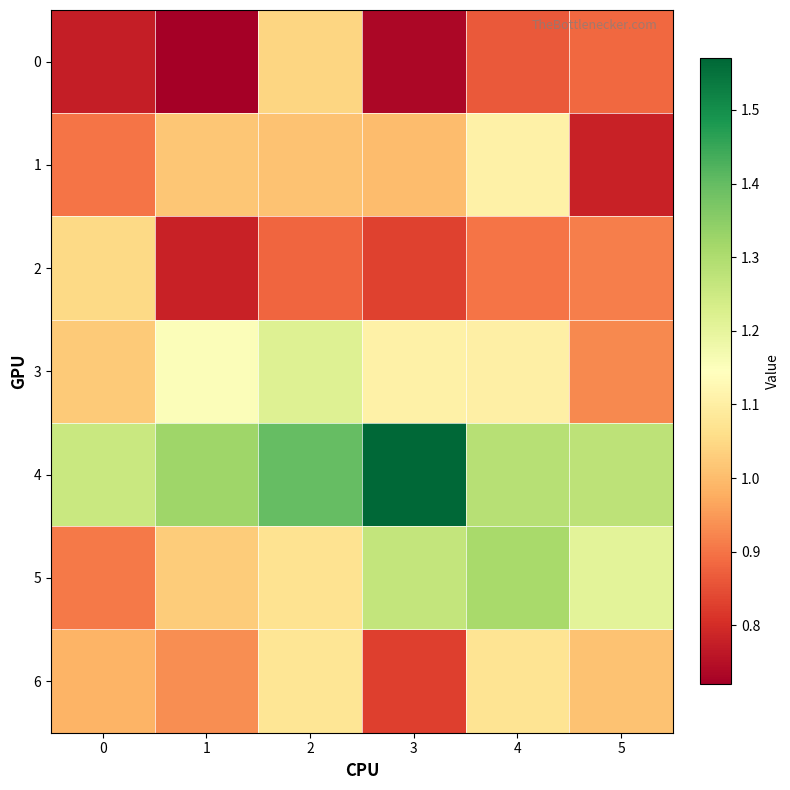

What is the minimum value shown in the chart?

0.7